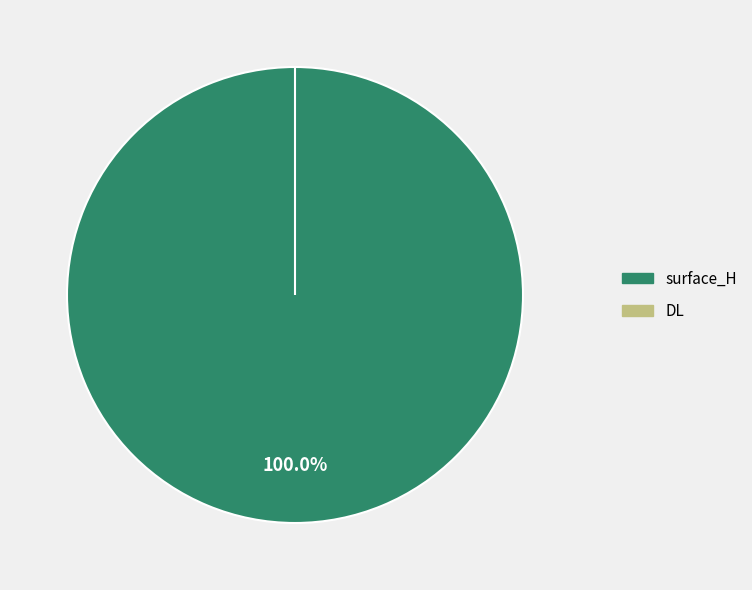

How many slices are in this pie chart?

2